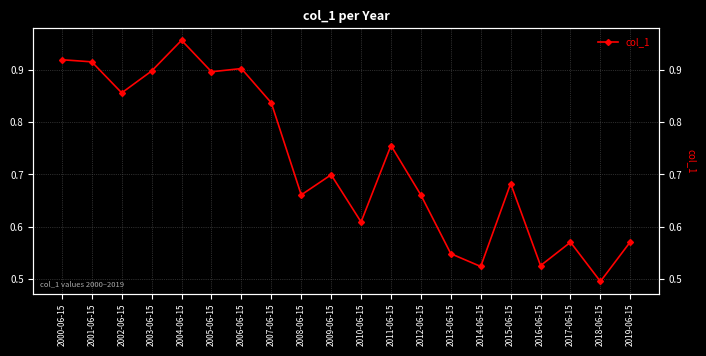

What value does the data have at 2001-06-15?

0.9